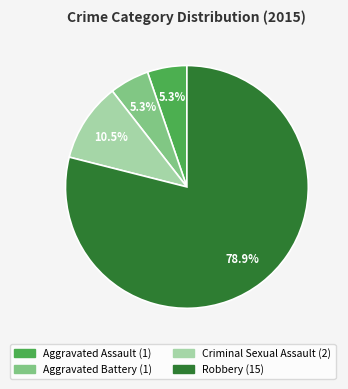

Is there a majority slice in this chart?

Yes